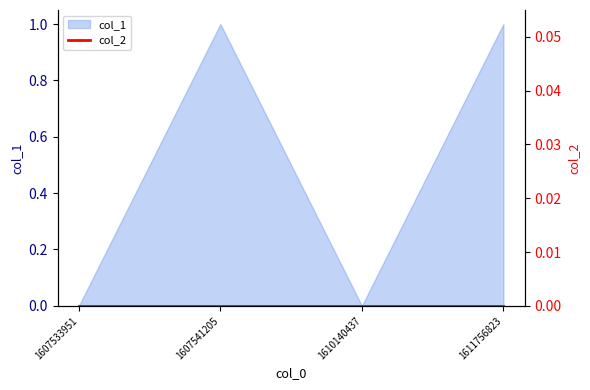

What is the difference between the values at 1611756823 and 1610140437?

1